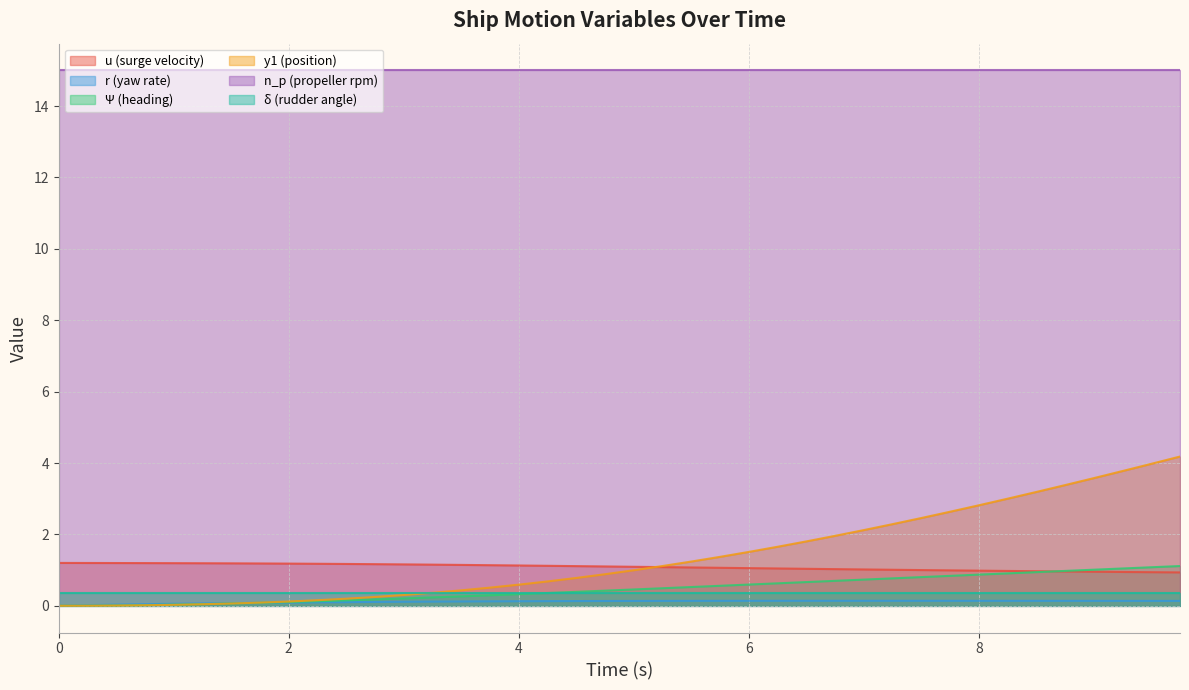

Which series has the largest total across all categories?

n_p (propeller rpm)